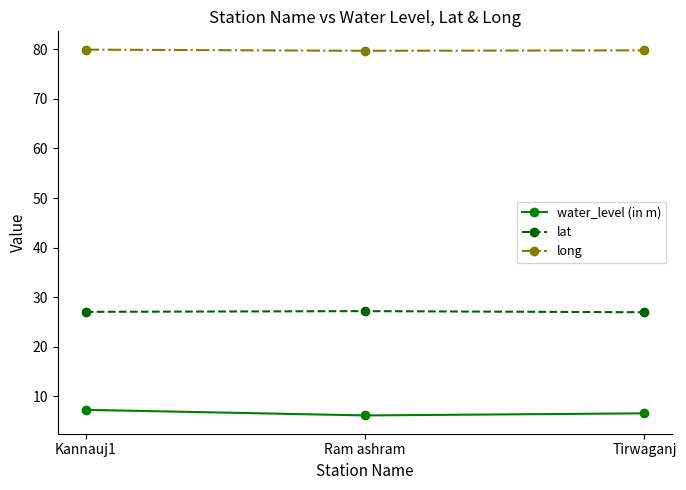

What is the maximum value shown in the chart?

79.9